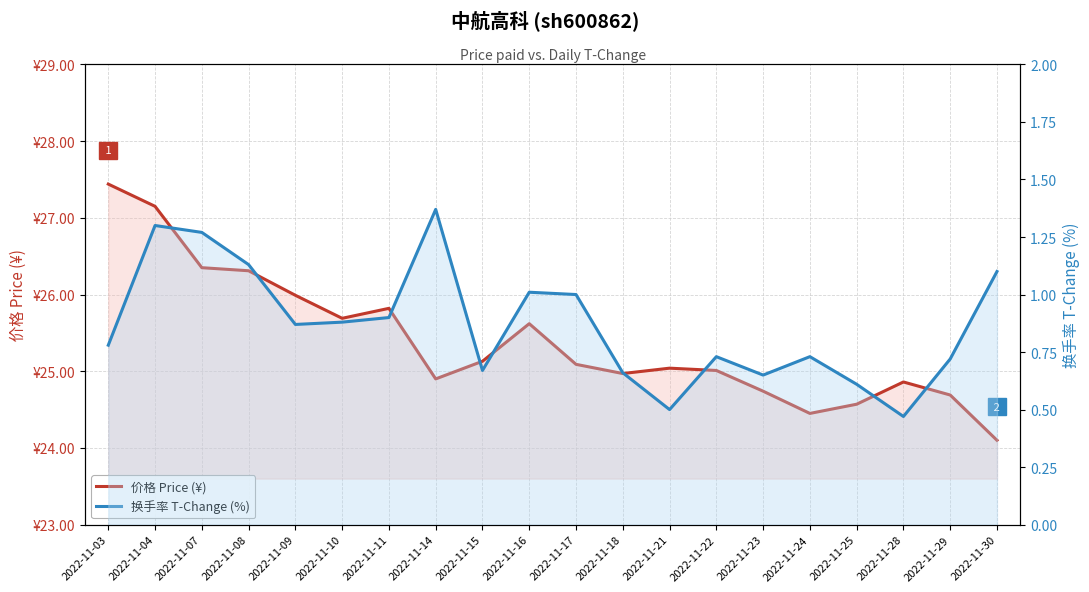

What is the sum of the 换手率 T-Change (%) values at 2022-11-17 and 2022-11-30?

2.1